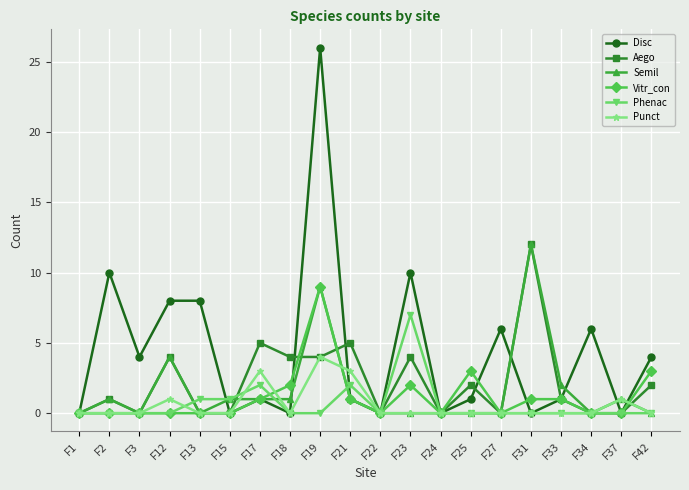

What is the maximum value shown in the chart?

26